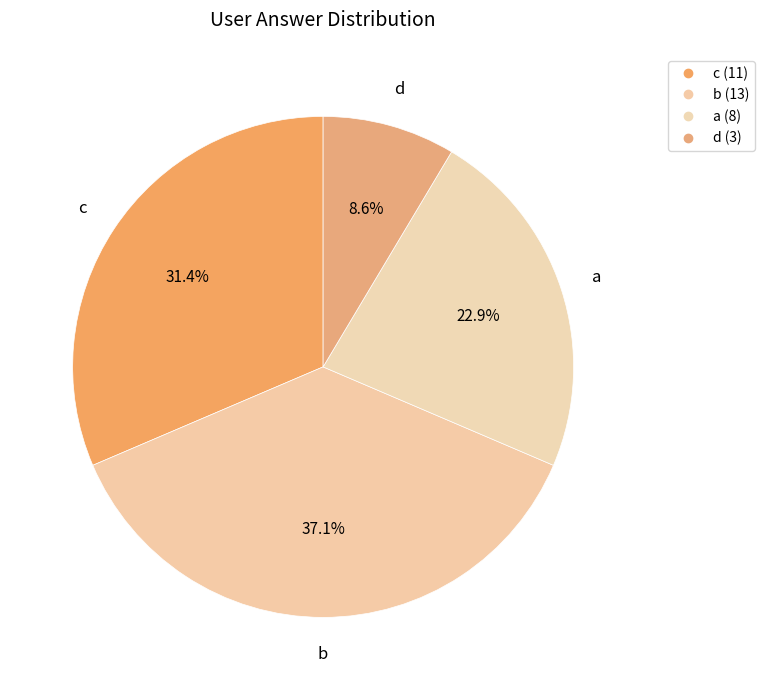

To the nearest percent, what portion does a represent?

23%